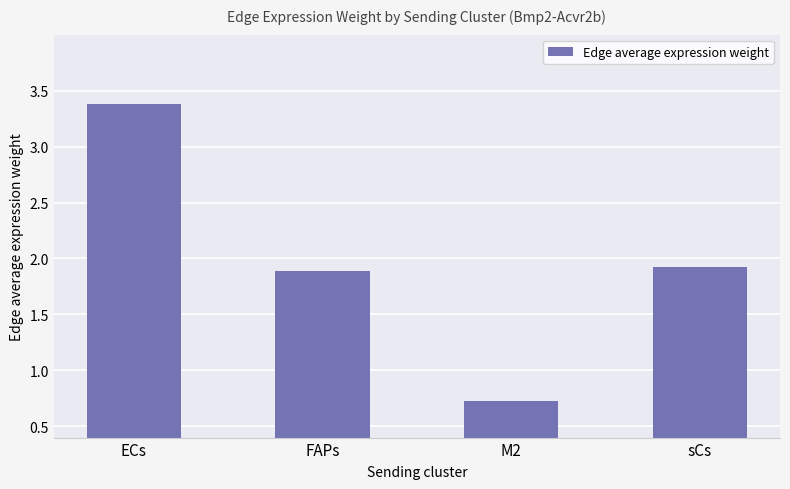

Count the values in the range 1 to 3.

2